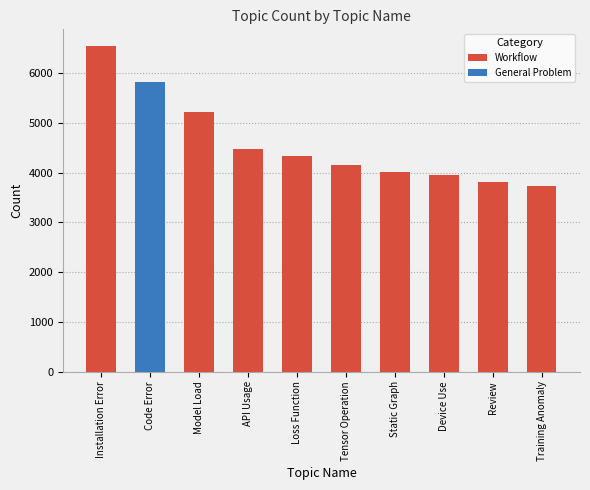

Where does the data first go above 4163?

Installation Error